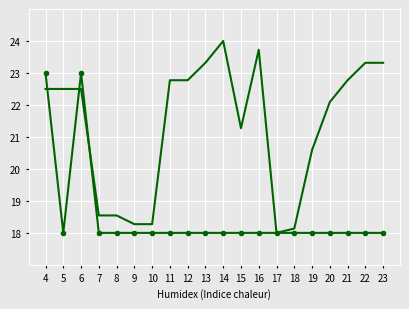

What is the total value across all series at 21?

40.8